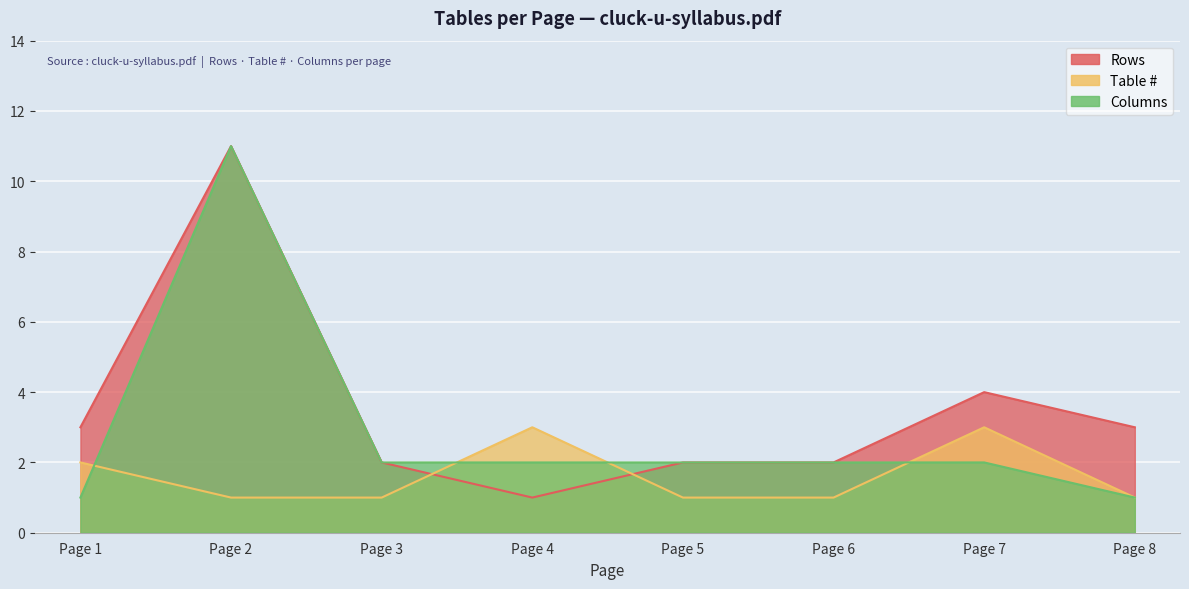

In Table #, how many points are higher than both neighbors (excluding endpoints)?

2